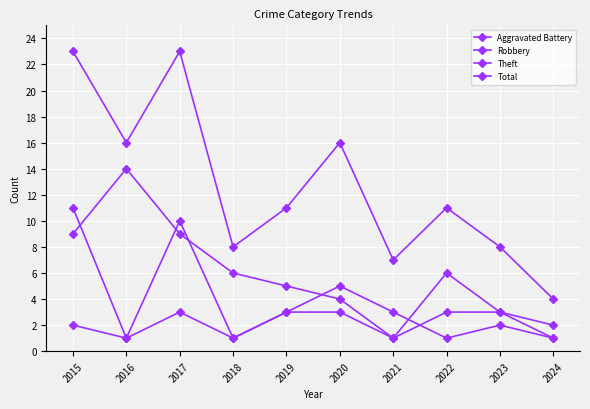

What is the difference between the second highest and minimum values in the Aggravated Battery series?

2